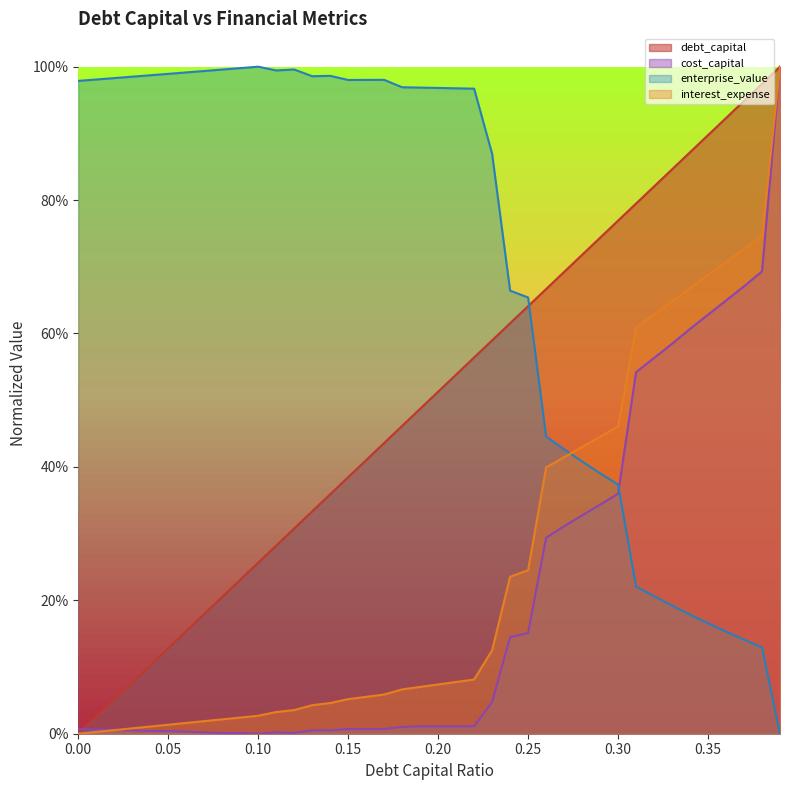

True or false: cost_capital and debt_capital intersect in this chart.

True